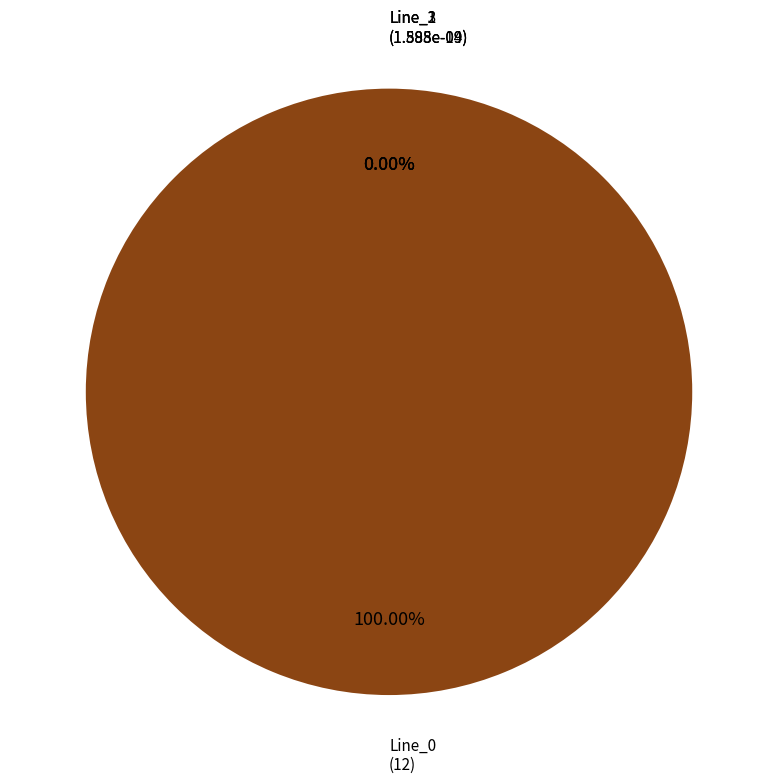

To the nearest percent, what is the average slice percentage?

25%